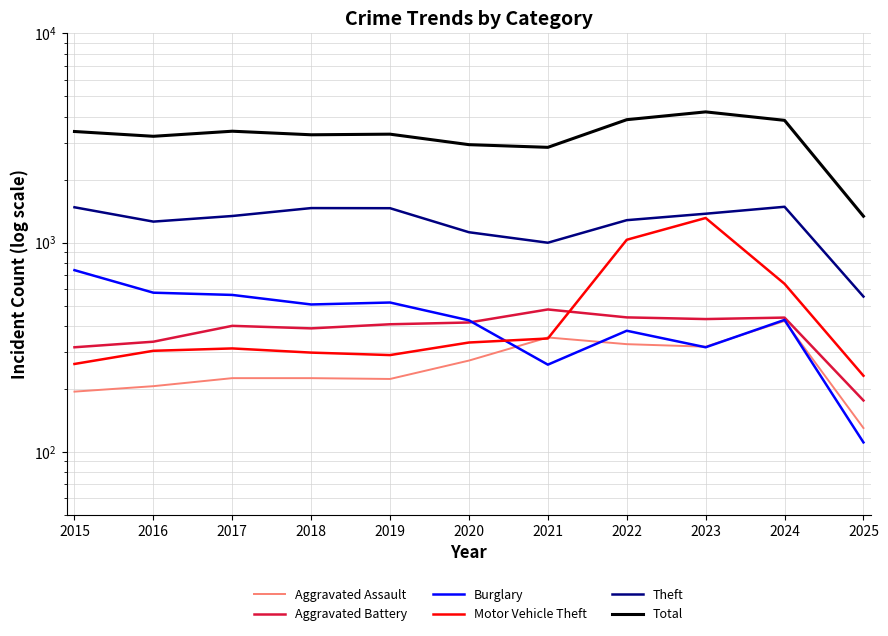

What is the difference between the maximum and minimum values in the Total series?

2873